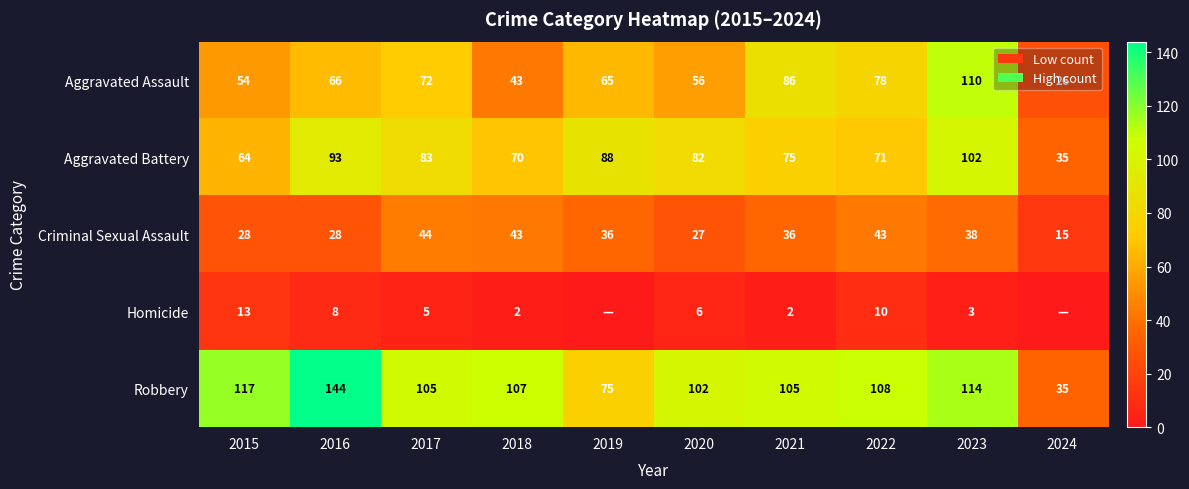

At which label does Criminal Sexual Assault first exceed 36?

2017